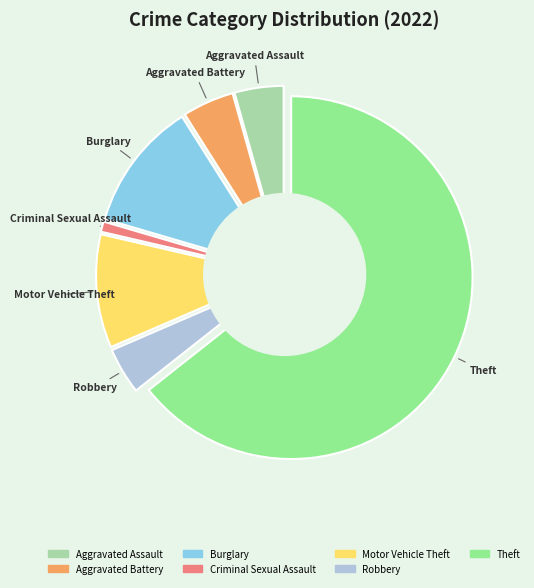

To the nearest percent, what is the difference between the largest and smallest slice percentages?

64%